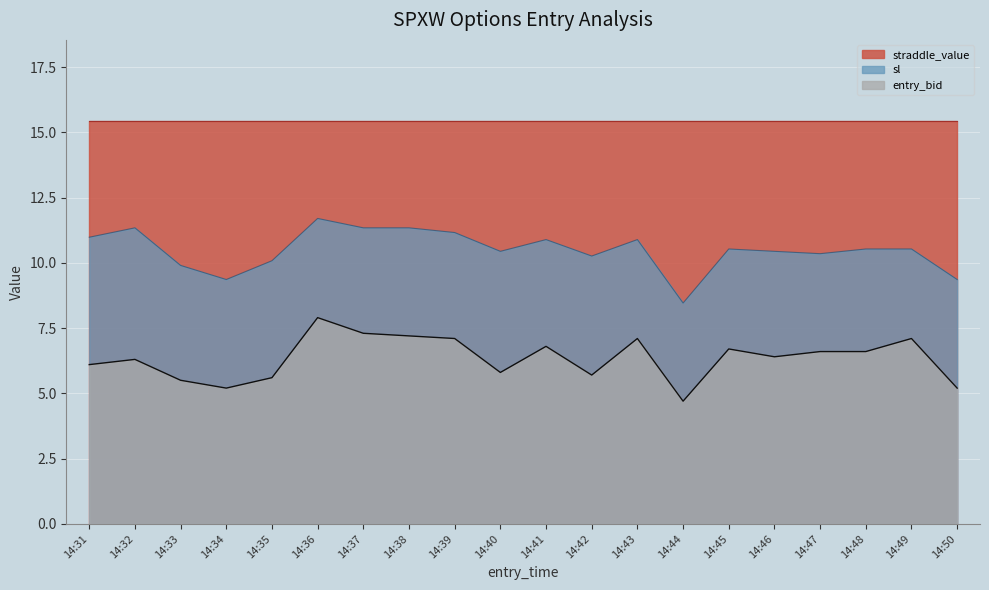

What is the lowest value of the sl series?

8.5